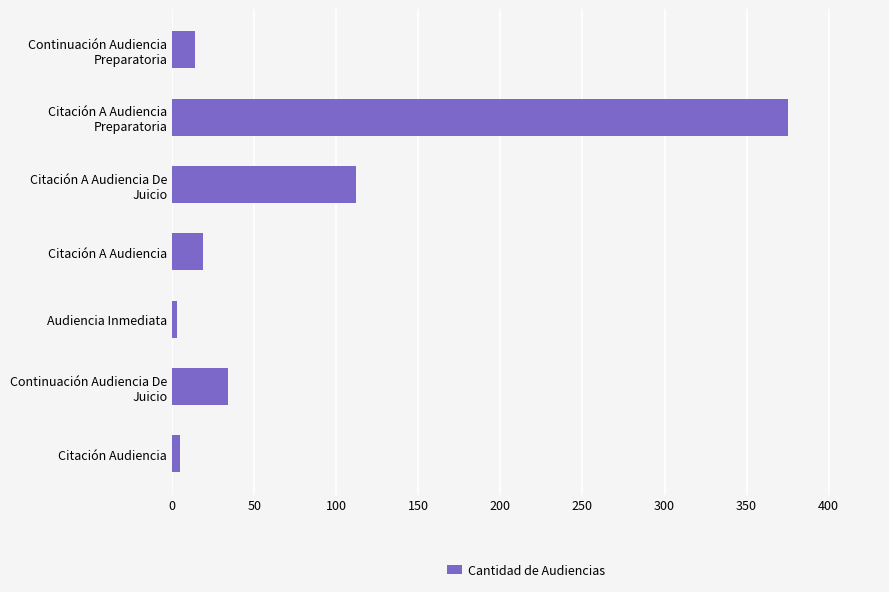

What is the difference between the maximum and second lowest values?

370